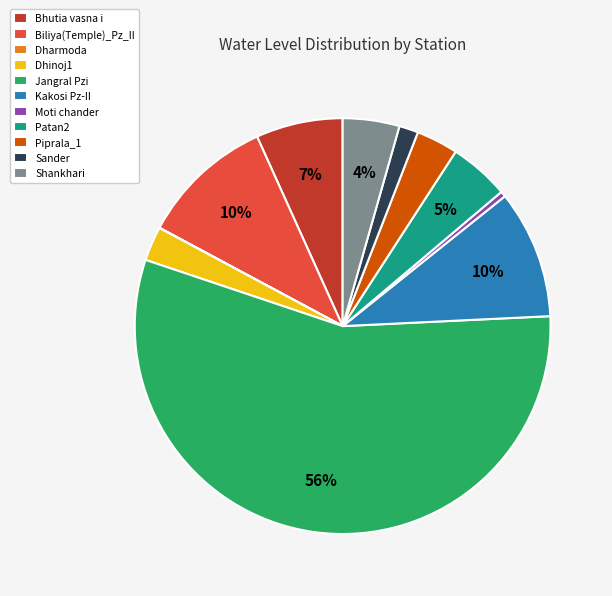

Which category has the biggest portion of the pie?

Jangral Pzi